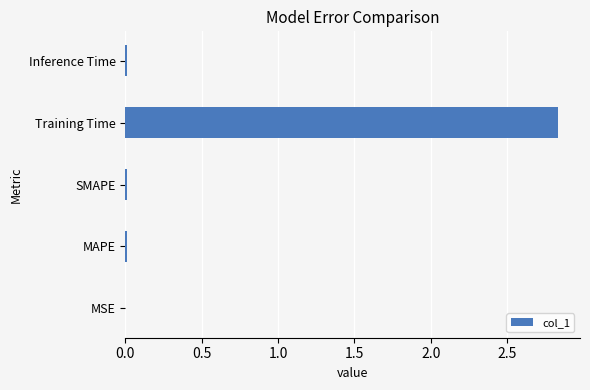

Is it true that the value at MSE is 0.0?

True